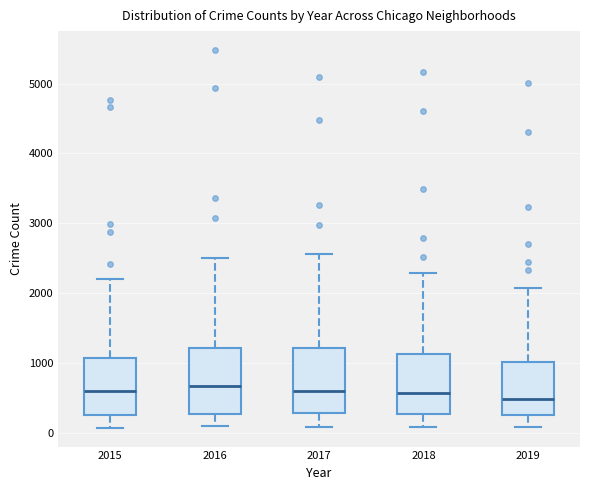

Reading left to right, transcribe this box plot: for each box, give where its median line is, the range the box spans, and where its two whiskers end, as read against the y-axis. The values are not printed on the chart, so give them approximately, as read against the axis.

2015: median 600, box 300 to 1100, whiskers 100 to 2200
2016: median 700, box 300 to 1200, whiskers 100 to 2500
2017: median 600, box 300 to 1200, whiskers 100 to 2600
2018: median 600, box 300 to 1100, whiskers 100 to 2300
2019: median 500, box 300 to 1000, whiskers 100 to 2100